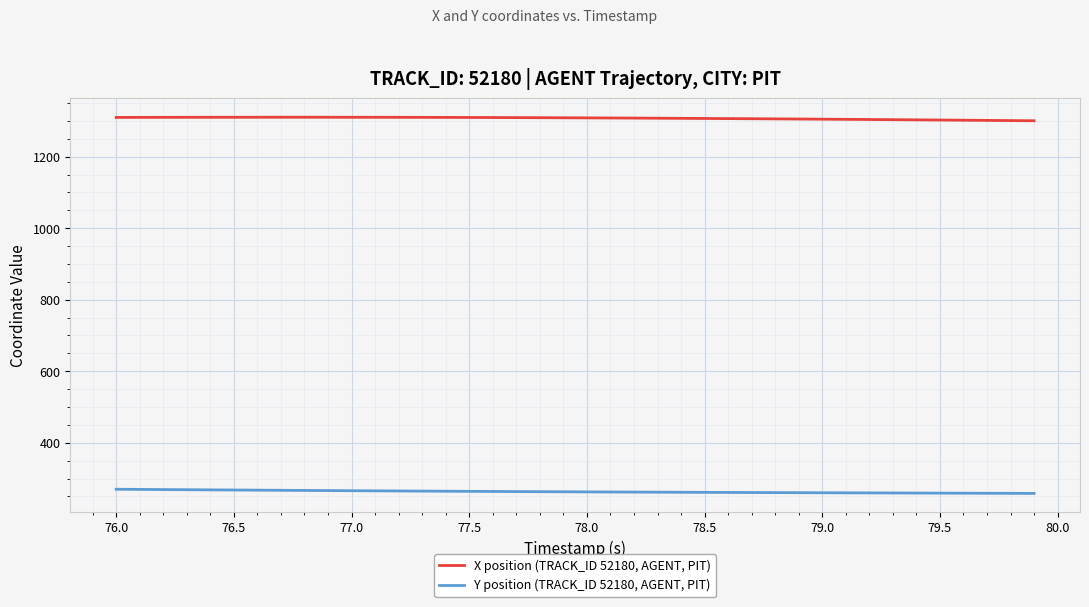

True or false: Y position (TRACK_ID 52180, AGENT, PIT) and X position (TRACK_ID 52180, AGENT, PIT) intersect in this chart.

False